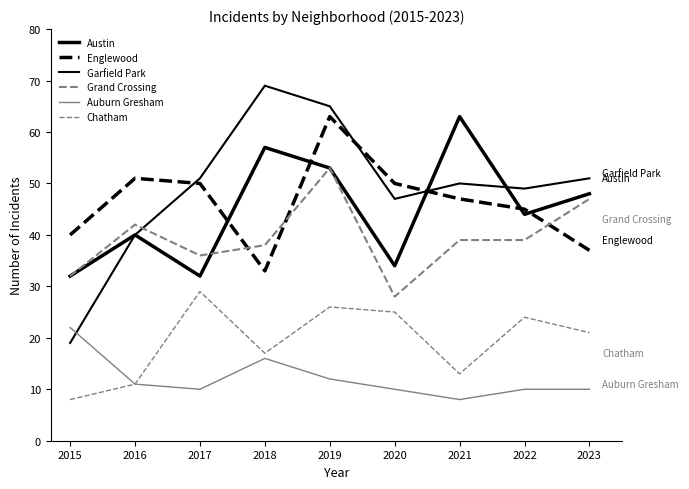

How many times do Garfield Park and Auburn Gresham cross each other?

1